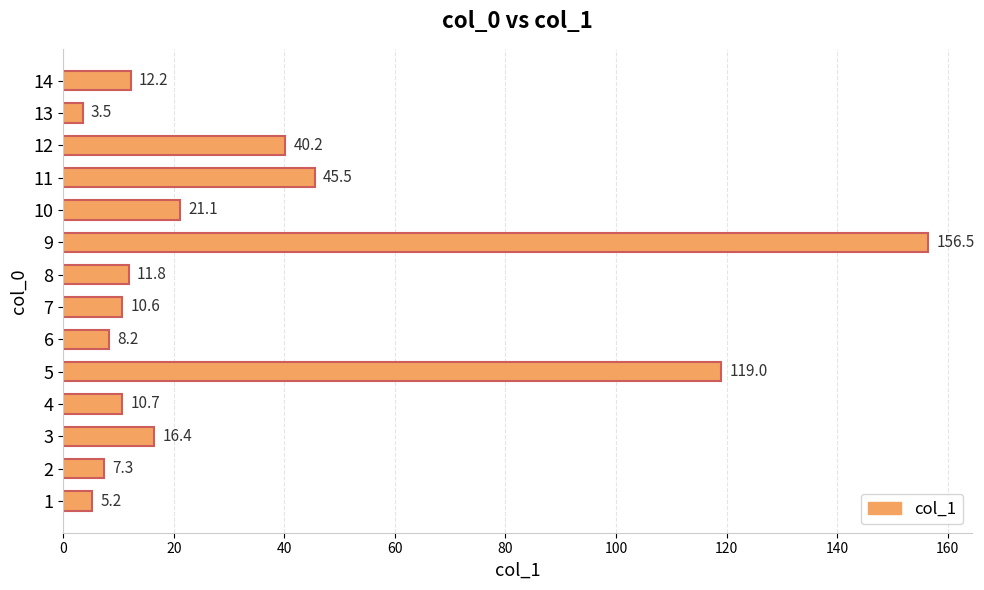

At which category does the chart reach its minimum across all series?

13